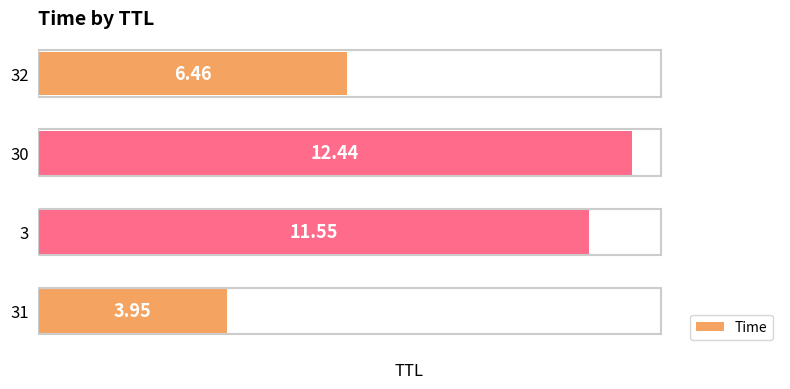

What is the greatest value displayed?

12.4